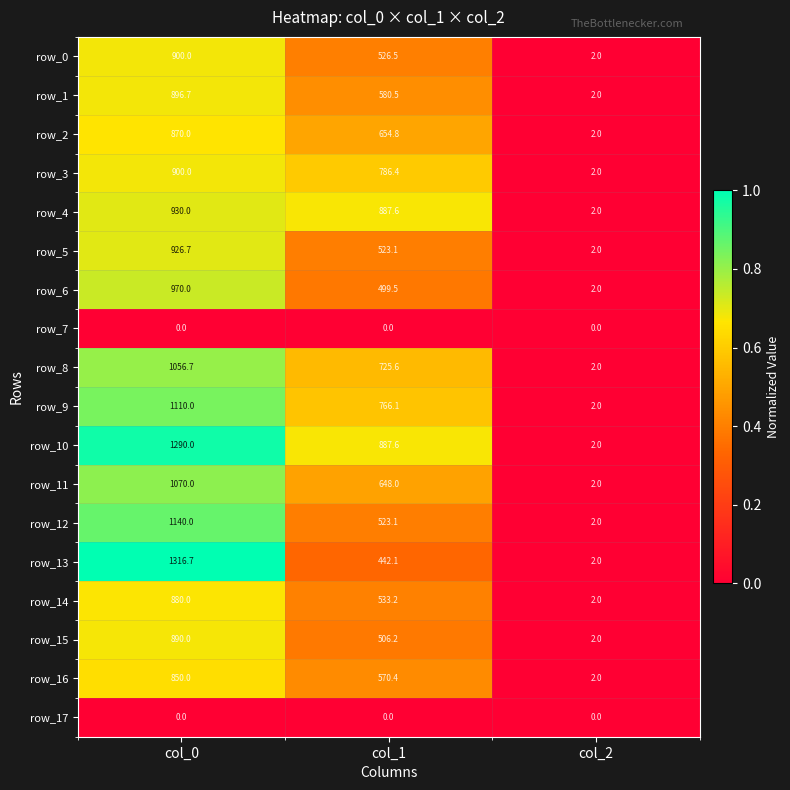

True or false: row_0 has a value of 464.7 at col_0.

False